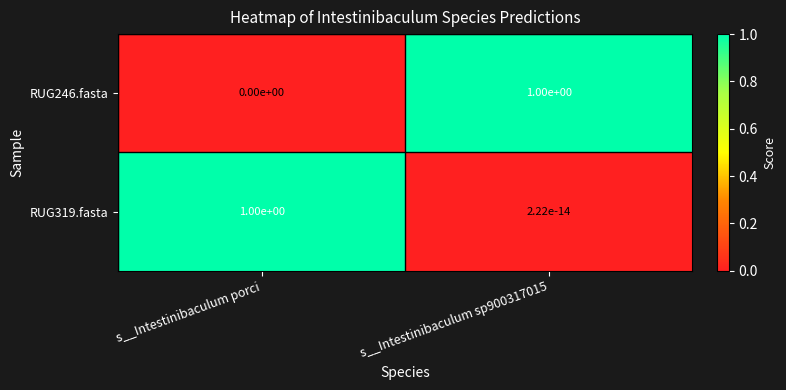

What value does the RUG319.fasta series have at s__Intestinibaculum porci?

1.0